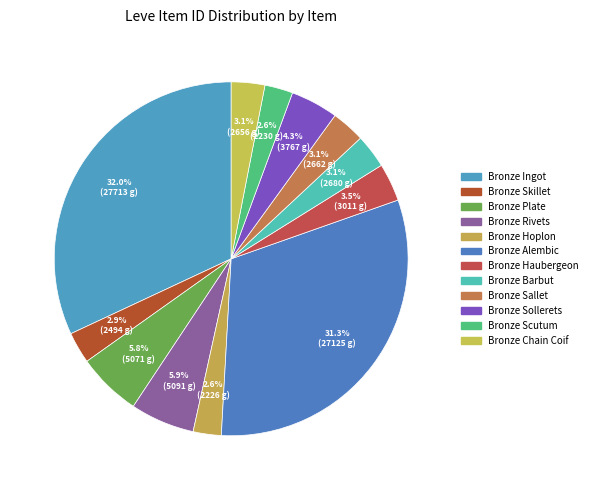

Count the number of slices in the pie.

12